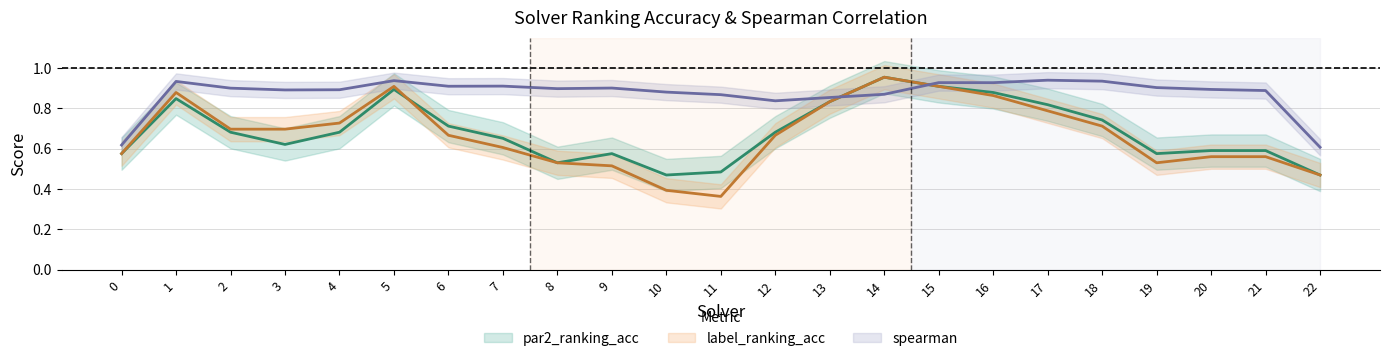

What is the difference between the maximum and minimum values in the spearman (mean) series?

0.3